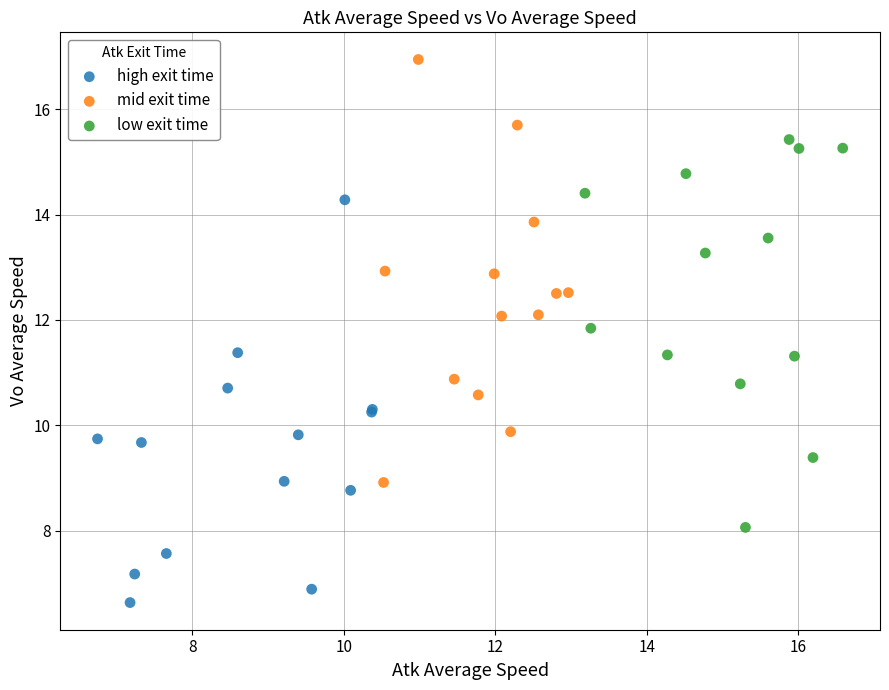

Which series contains the highest Y value?

mid exit time